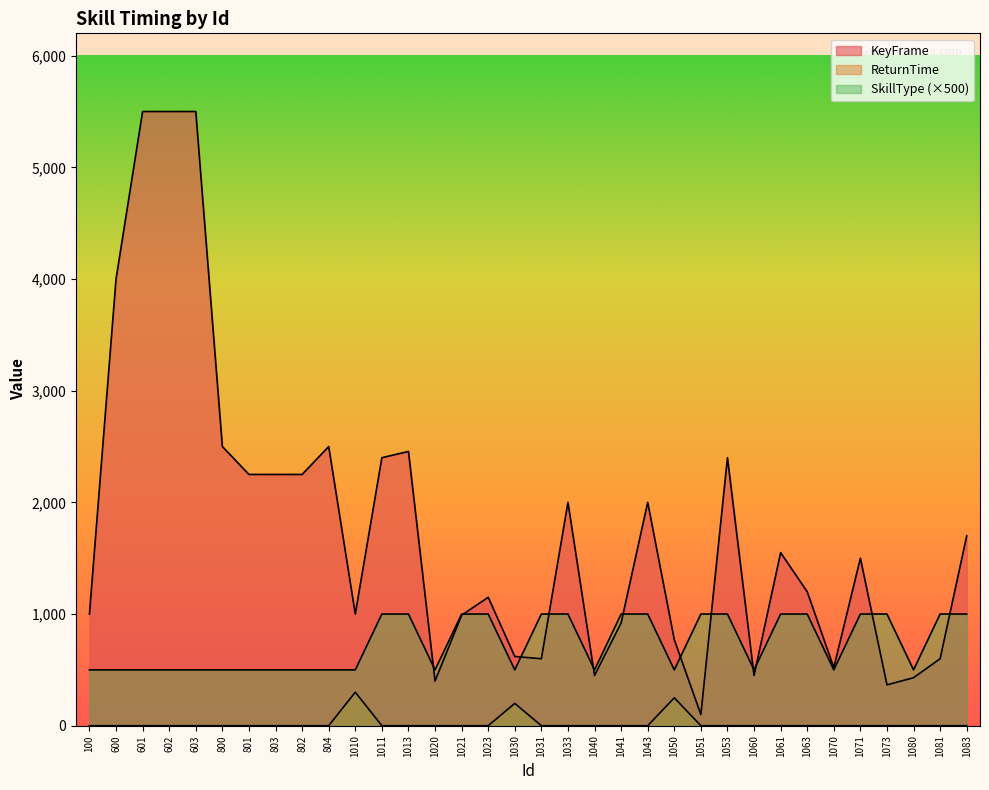

At which category is the sum across all series the highest?

601